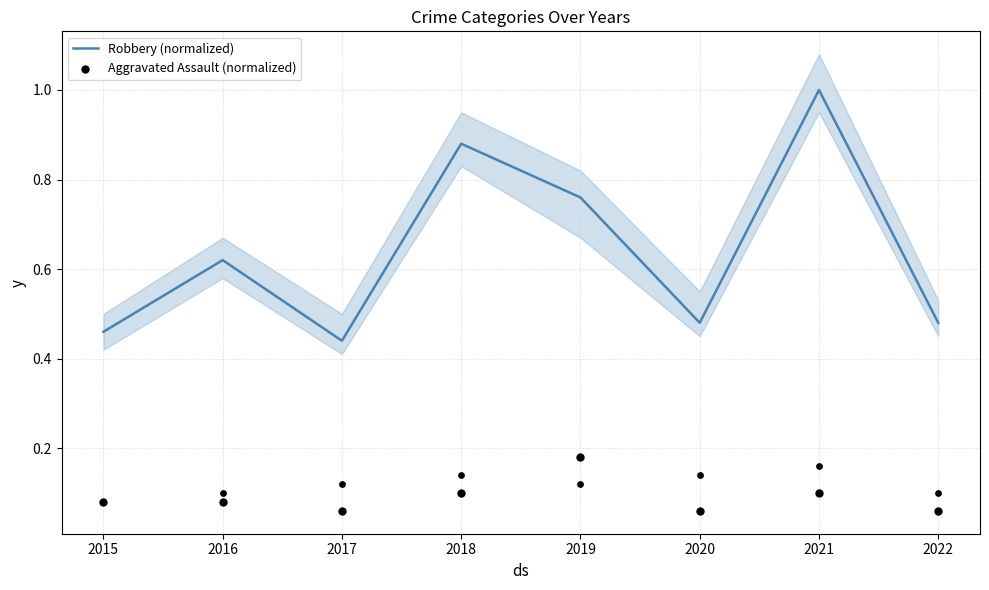

At how many categories does at least one series exceed 0?

8